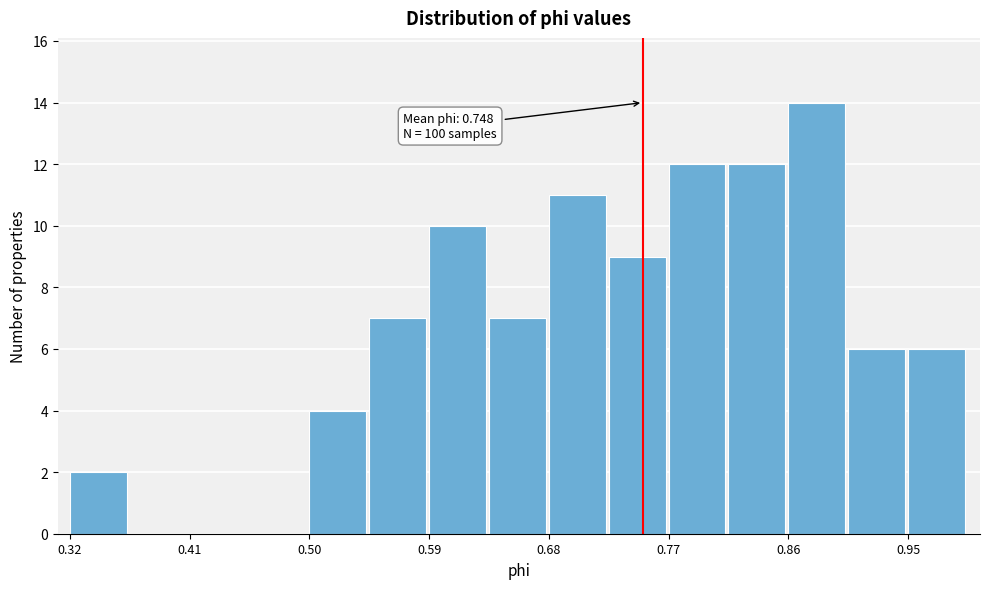

Over which range of the x-axis is the bar tallest?

0.86 to 0.90